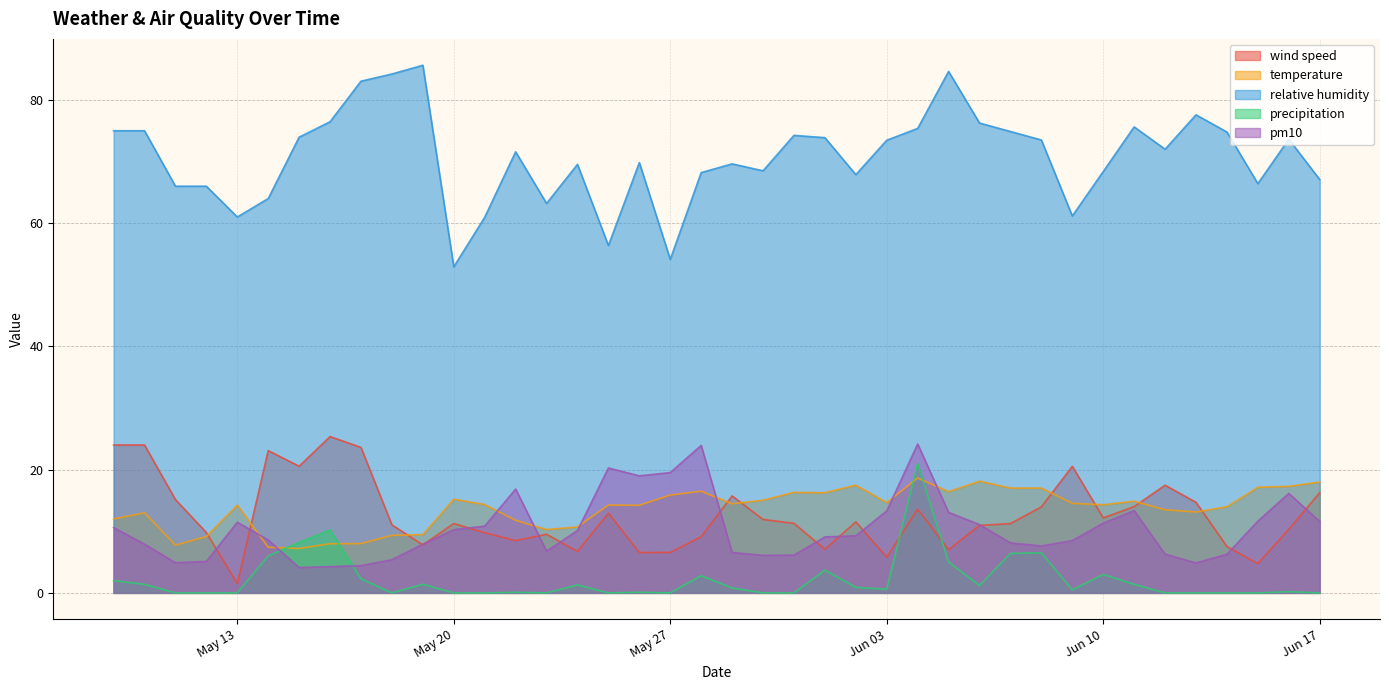

How many interior local valleys does the relative humidity series have?

10